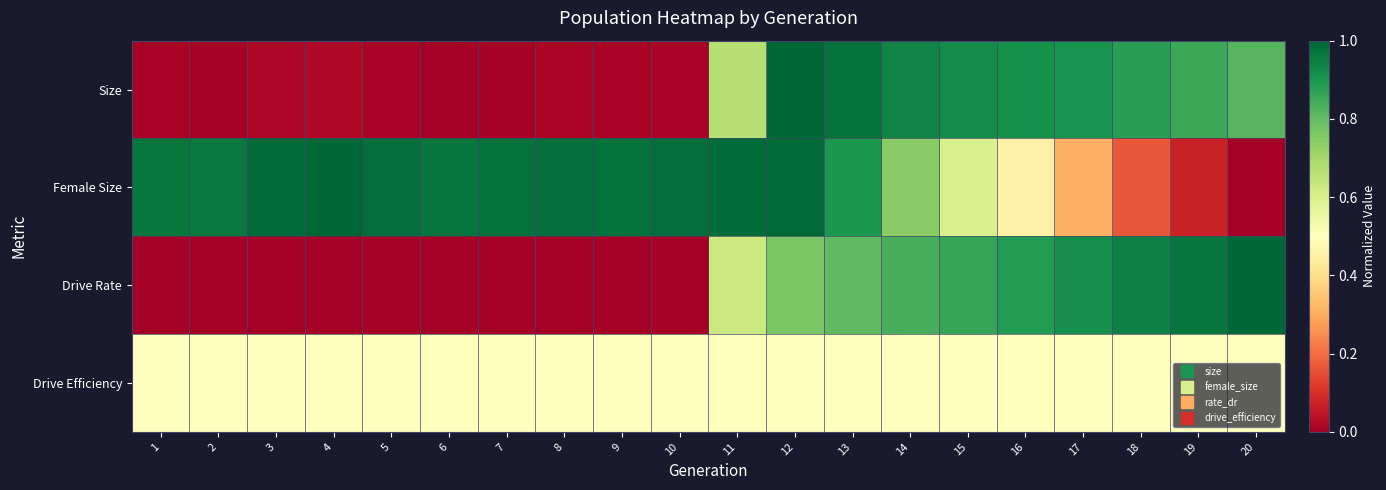

At which category is the sum across all series the highest?

12